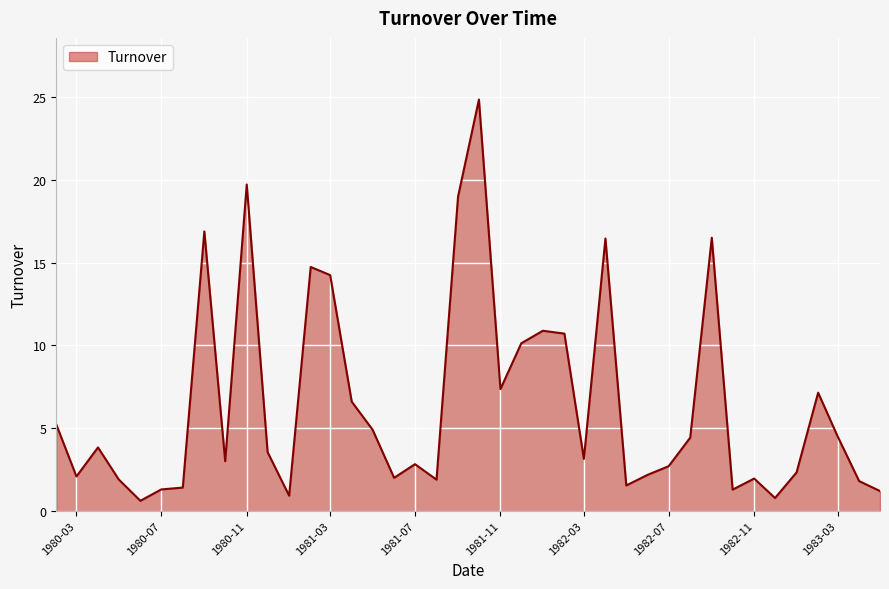

How many lines are shown in the chart?

1